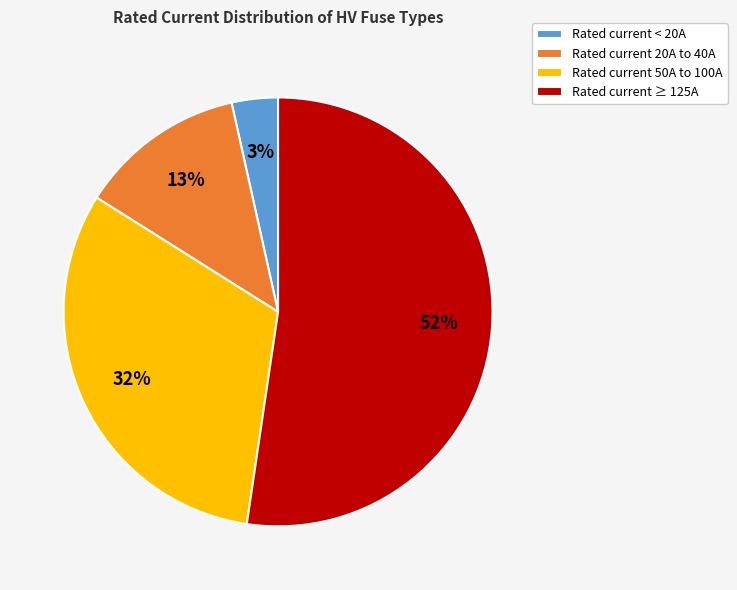

Does any single category account for the majority?

Yes